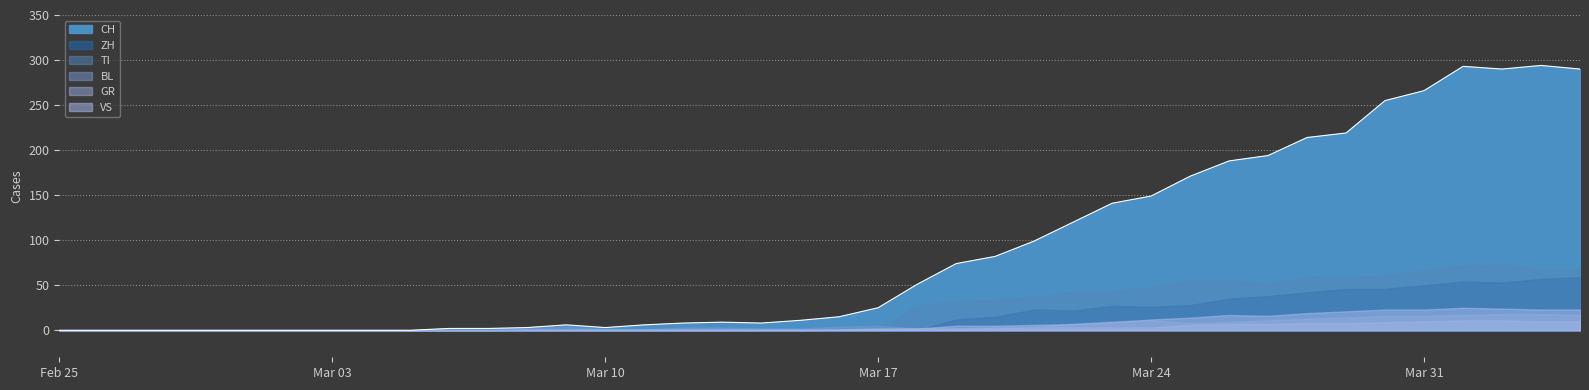

At which category is the sum across all series the highest?

2020-04-01